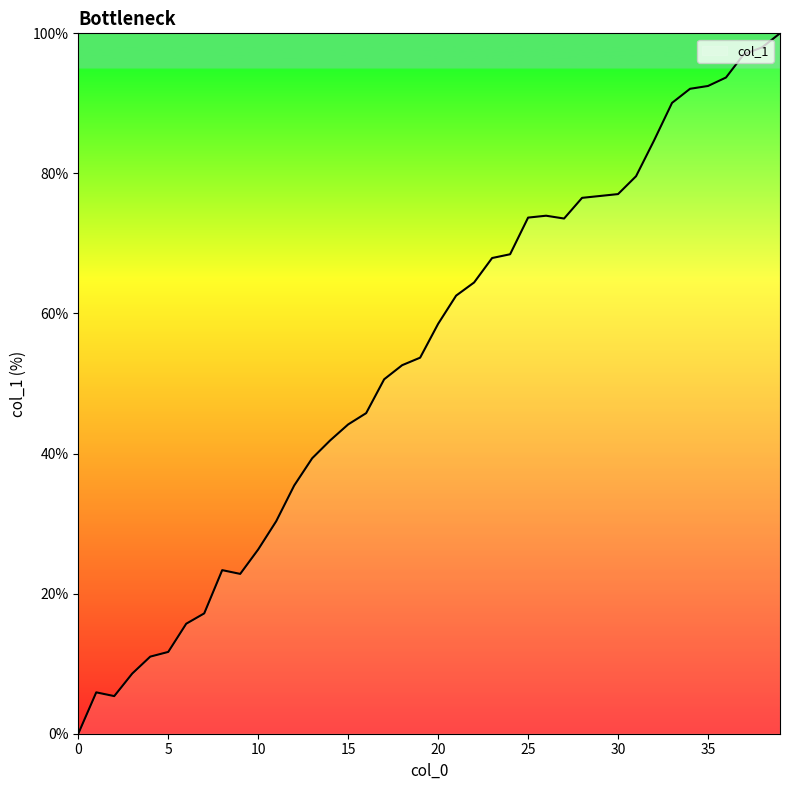

What is the greatest value displayed?

100.0